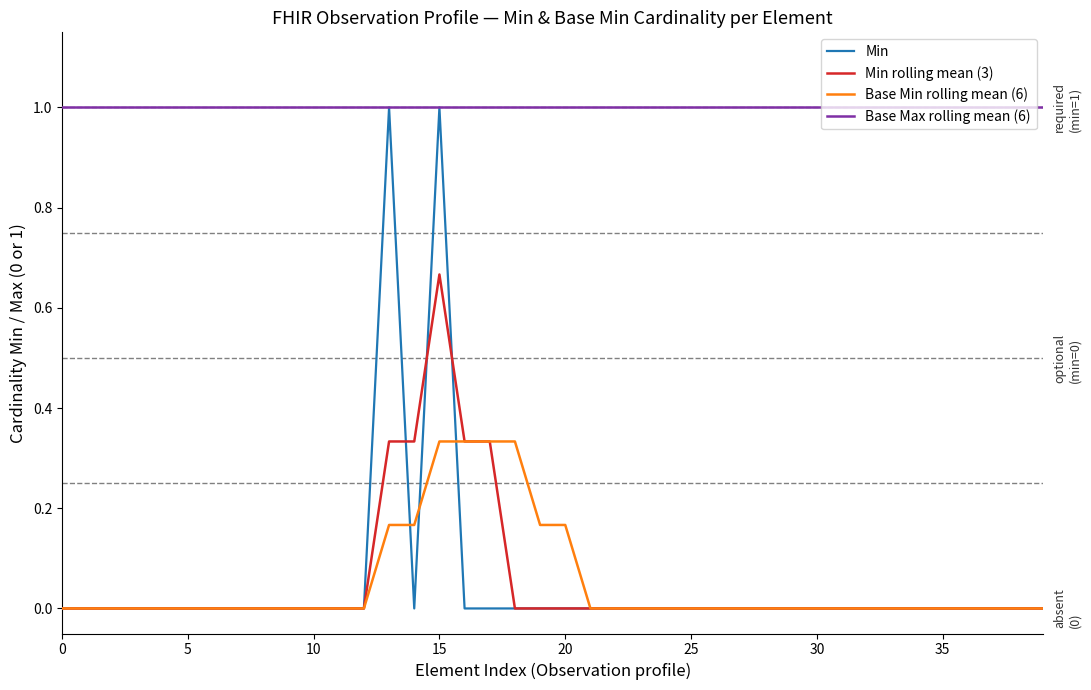

What is the lowest value of the Base Max rolling mean (6) series?

1.0